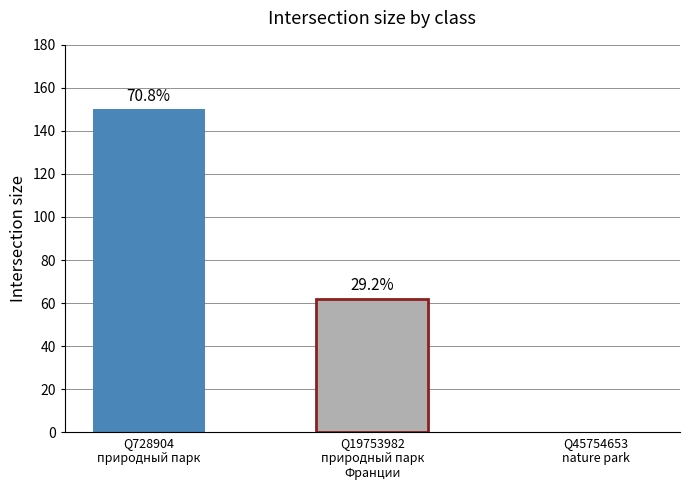

How many bars are there in total?

2